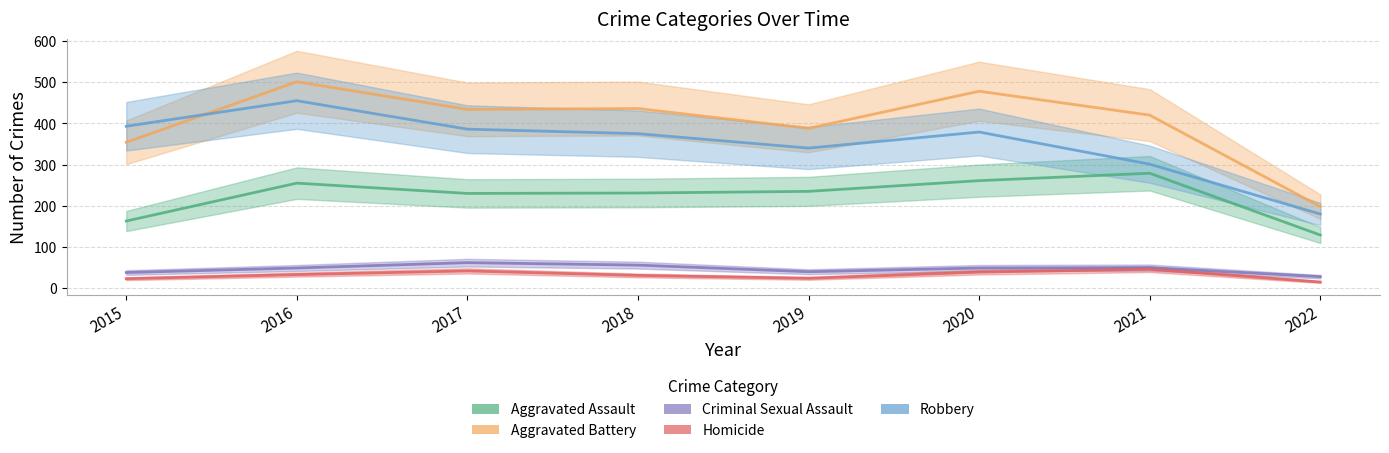

Count the number of categories in the chart.

8